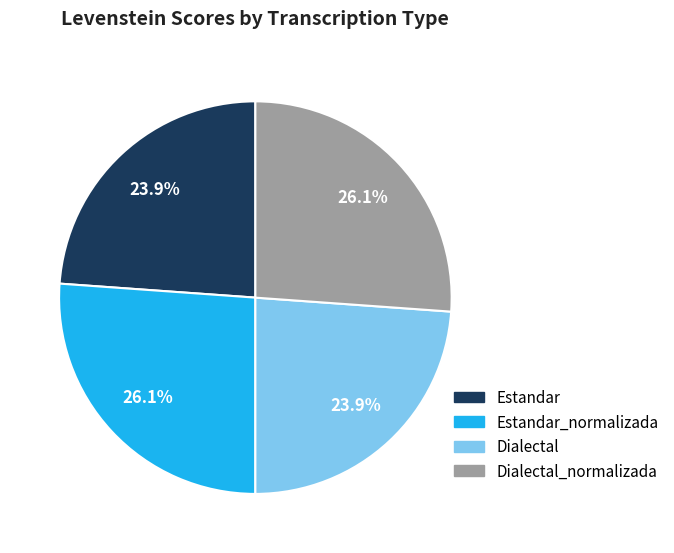

Is there any slice that represents more than half of the pie?

No